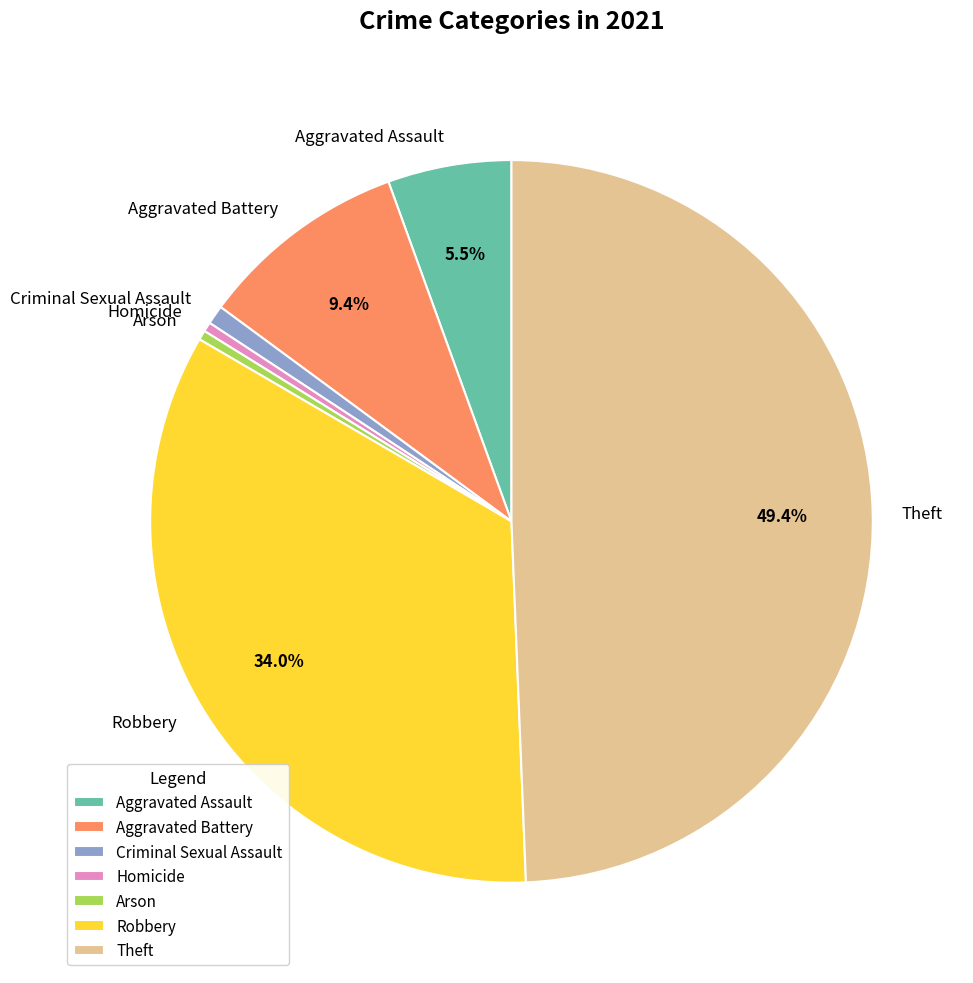

Does Robbery account for over 50% of the chart?

No